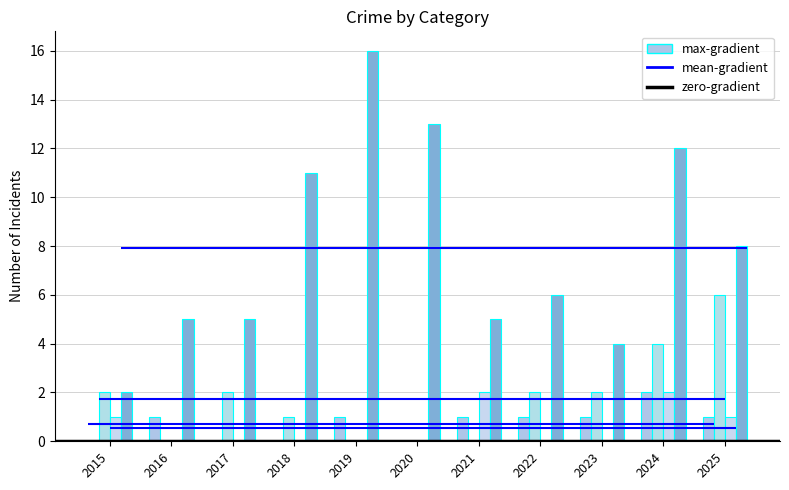

Are the bars grouped side by side (vs. stacked)?

Yes